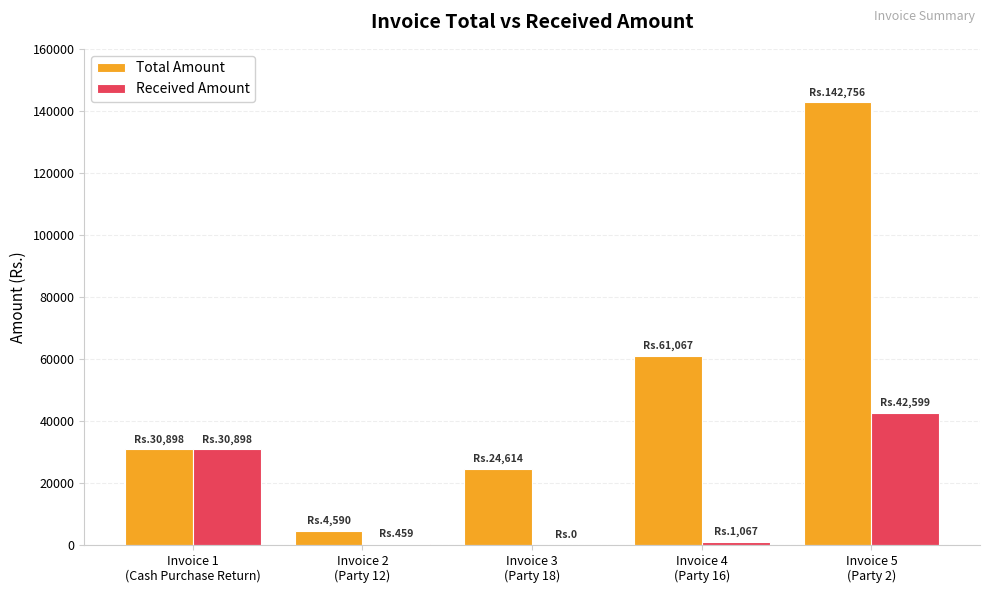

What is the sum of all Total Amount values?

263924.9